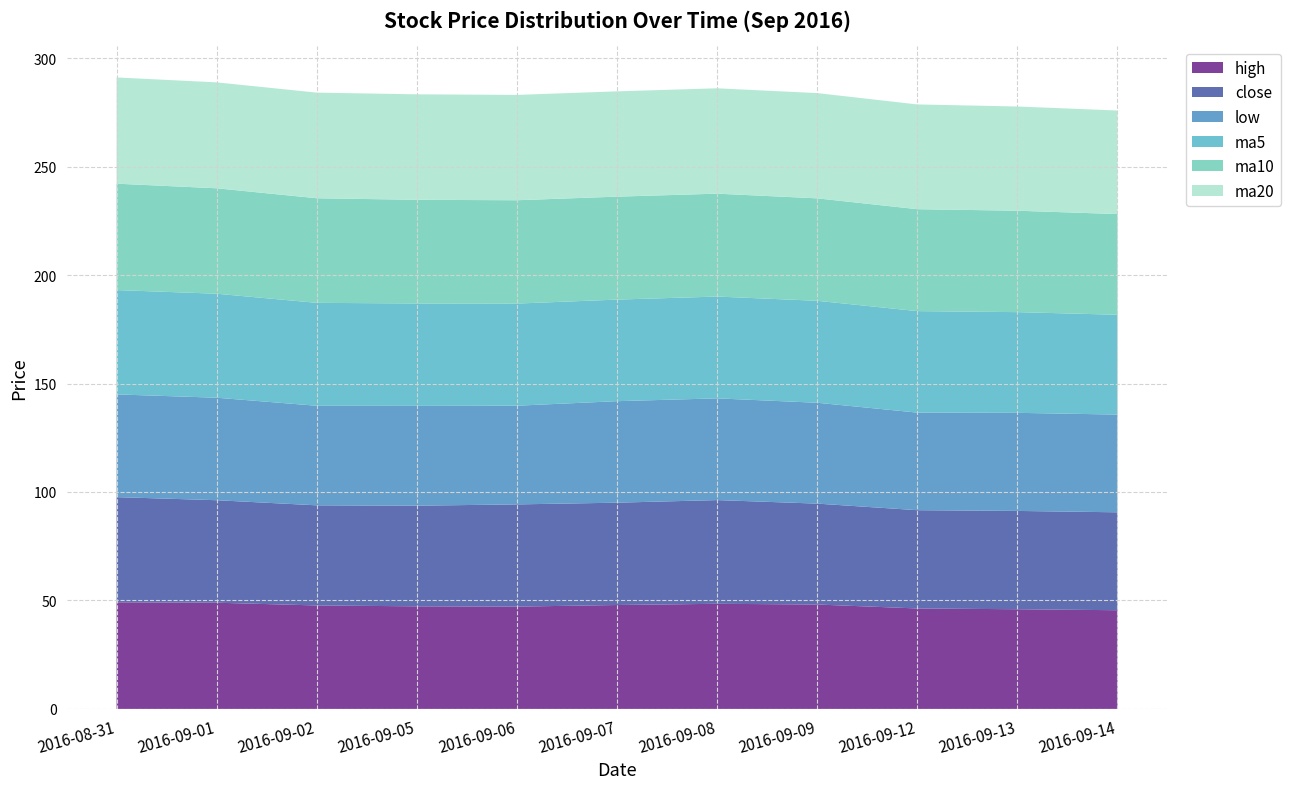

Reading right to left, transcribe all the data shown in this chart.

high: 45.5	46.0	46.3	48.1	48.5	47.9	47.2	47.3	47.7	49.0	49.1
close: 45.1	45.3	45.3	46.5	47.8	47.2	47.1	46.4	46.1	47.2	48.5
low: 45.0	45.2	45.0	46.5	46.9	46.8	45.5	46.0	45.9	47.2	47.4
ma5: 46.0	46.4	46.8	47.0	46.9	46.8	47.1	47.2	47.4	47.9	48.1
ma10: 46.4	46.8	47.0	47.2	47.4	47.5	47.6	47.8	48.2	48.6	49.0
ma20: 47.7	48.0	48.3	48.5	48.6	48.5	48.6	48.6	48.7	48.8	49.0